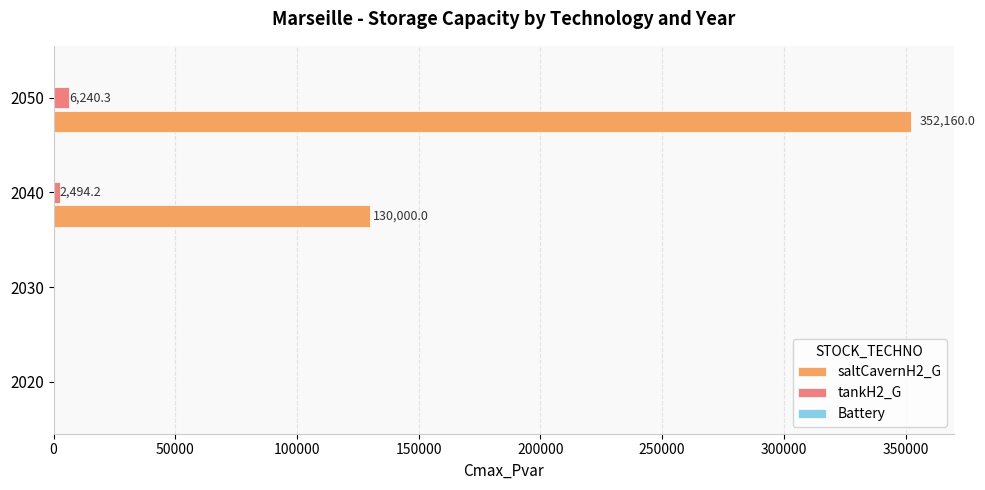

Is the value of saltCavernH2_G at 2020 greater than the value of tankH2_G at 2040?

No